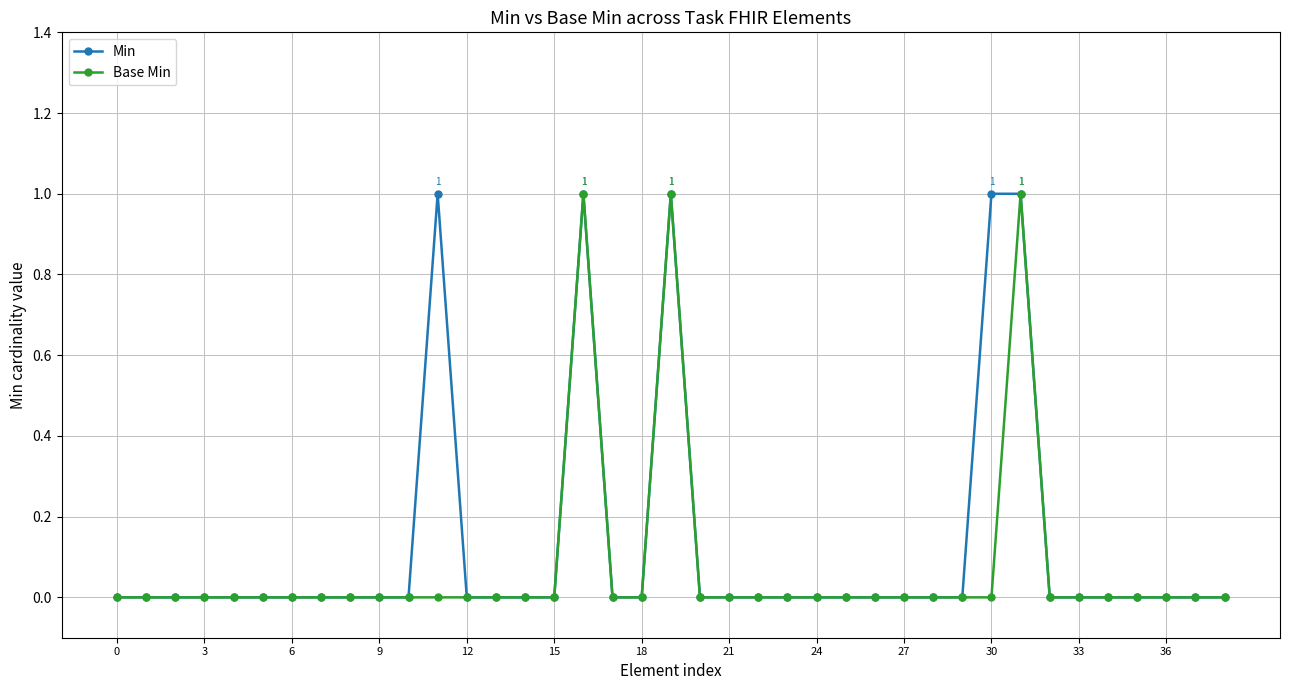

True or false: Base Min has more than 0 interior local peaks.

True